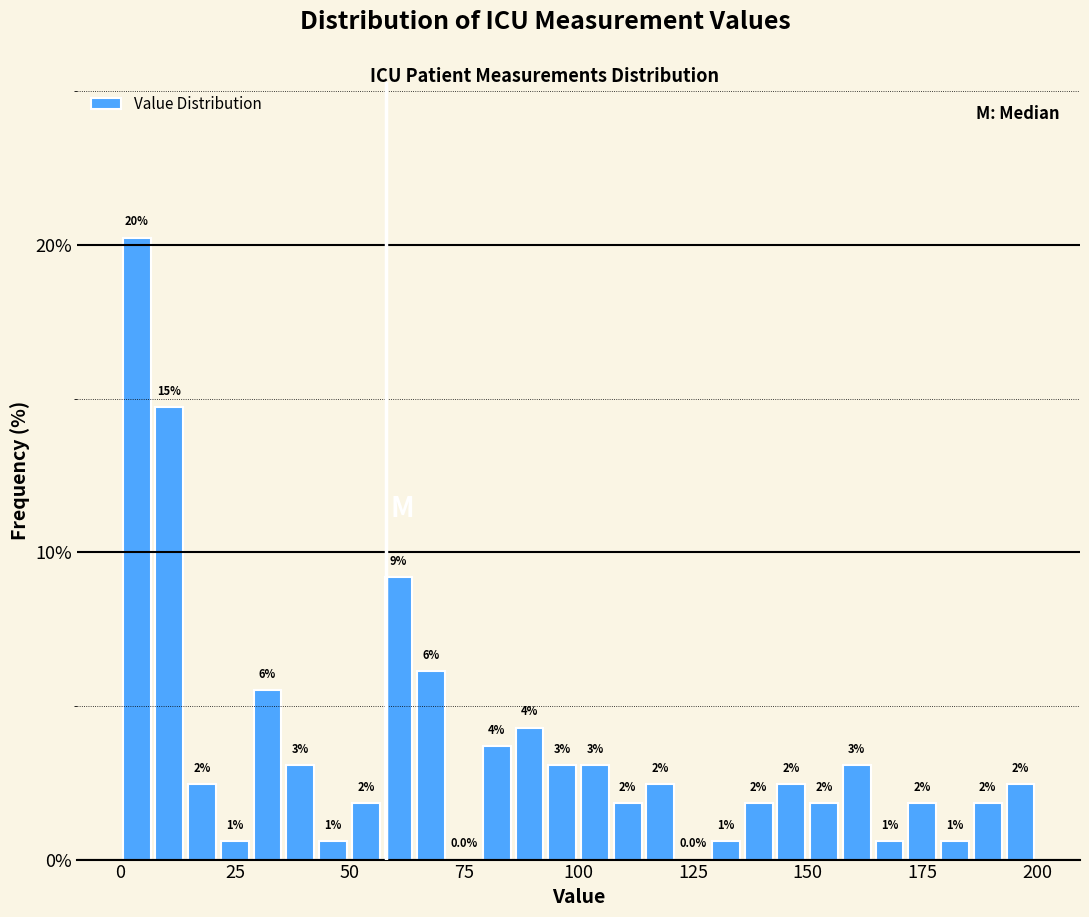

Around what value on the x-axis is the tallest bar? Give the approximate position of its centre, as read against the axis.

5